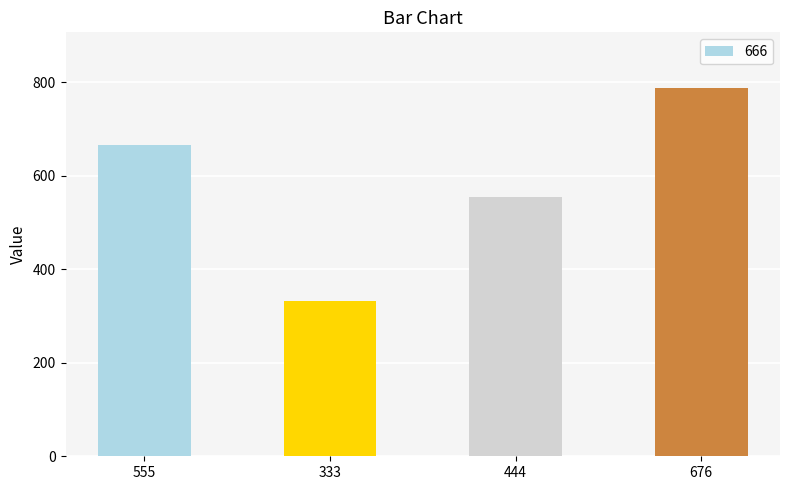

The value at 555 is 942. True or false?

False